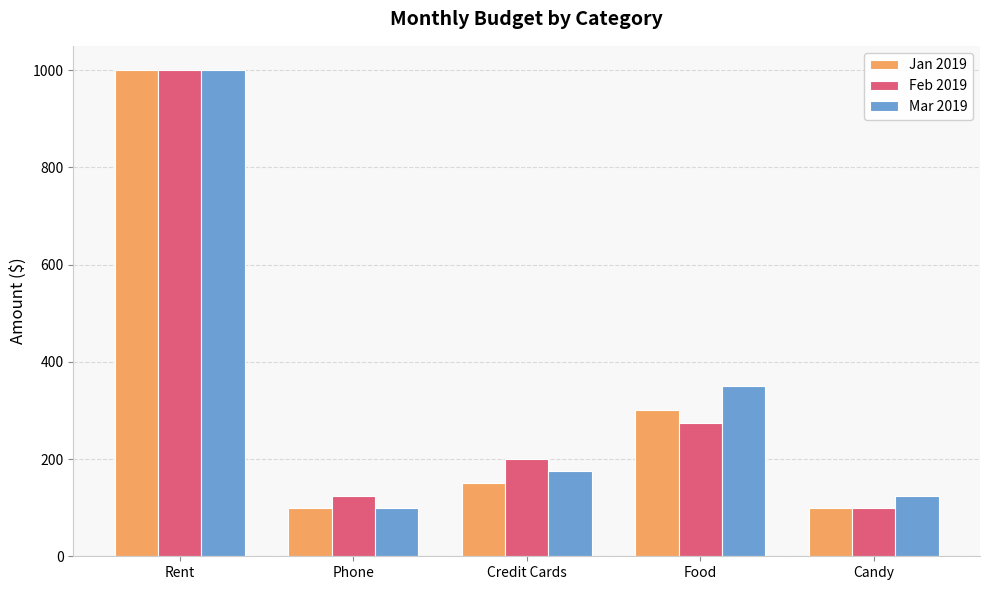

At how many categories does at least one series exceed 800?

1